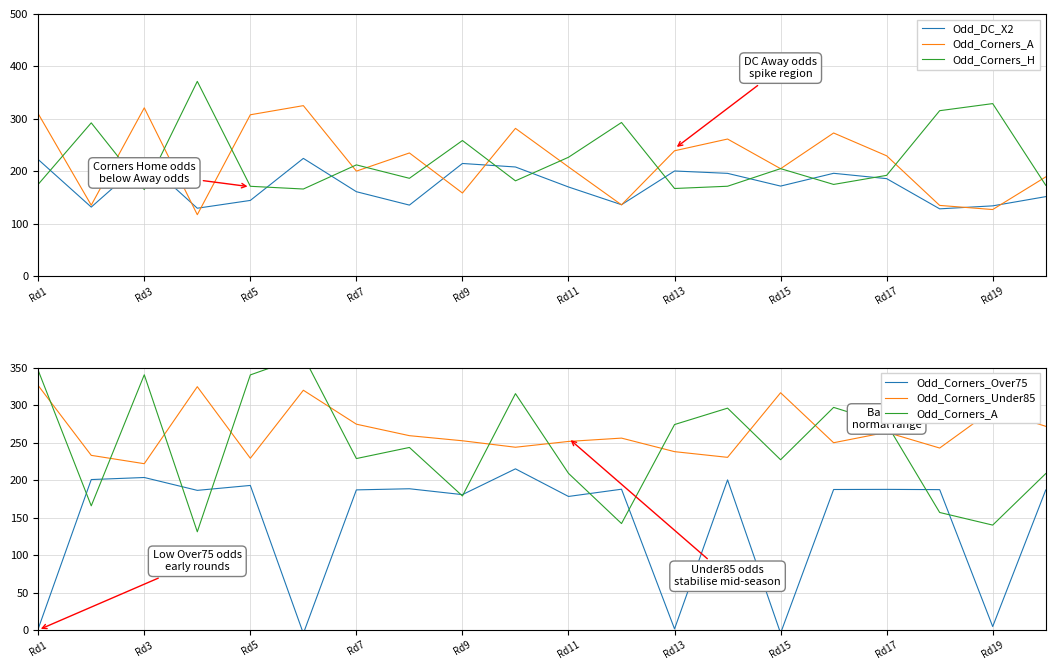

Which series has the largest total across all categories?

Odd_Corners_Under85